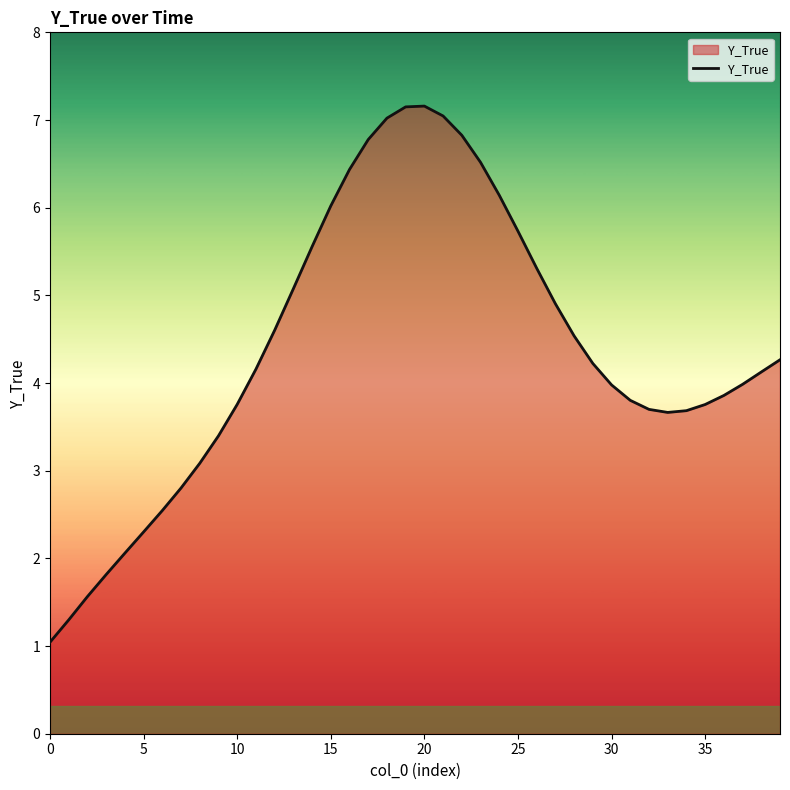

What is the smallest value displayed?

1.0